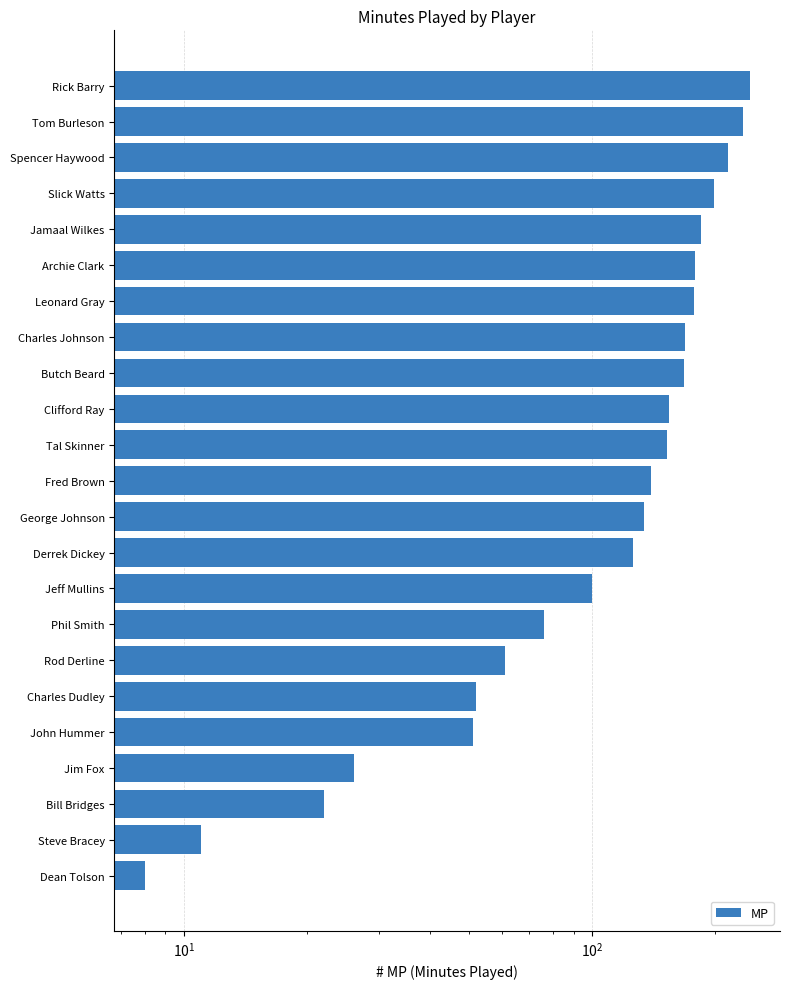

What is the difference between the values at Butch Beard and Tal Skinner?

16